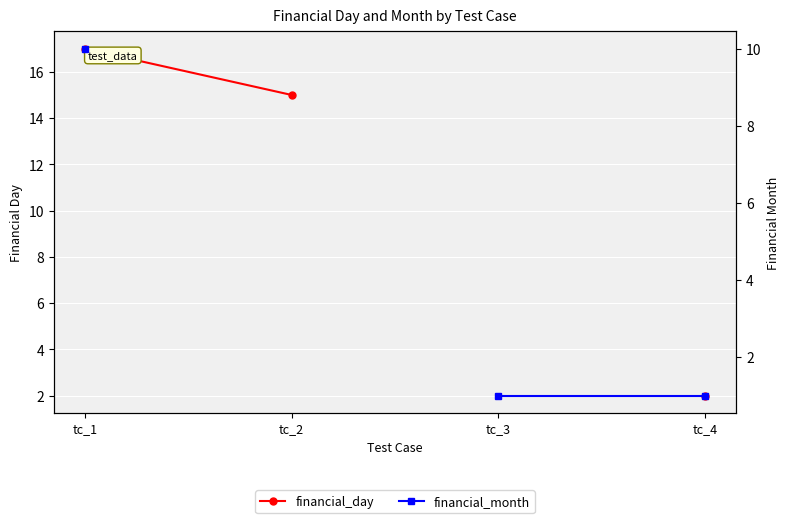

At how many categories does at least one series exceed 15?

1